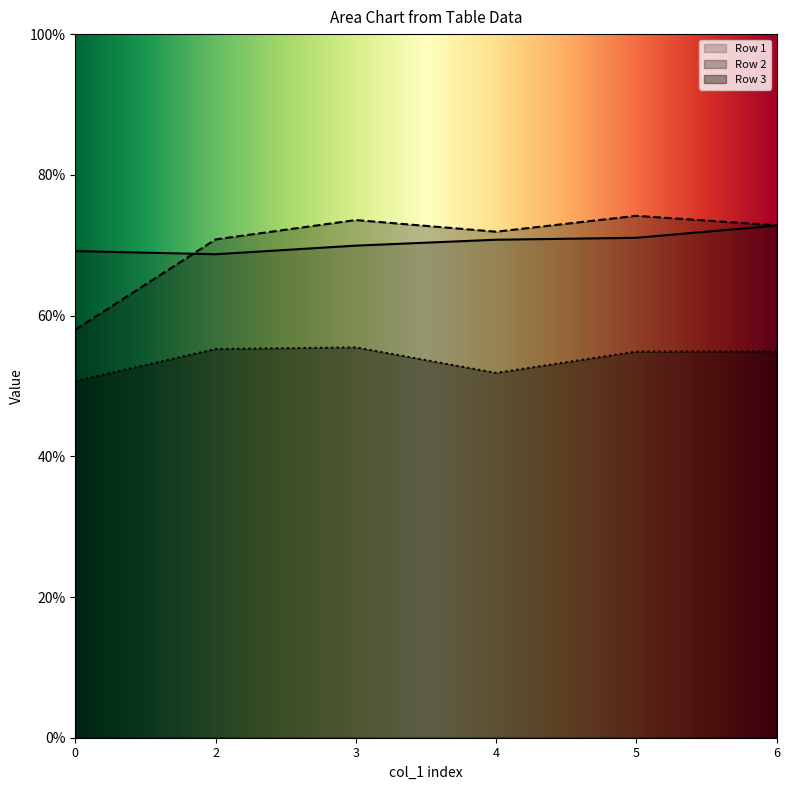

Reading left to right, extract all data points from this chart.

Row 1: 0=0.7	2=0.7	3=0.7	4=0.7	5=0.7	6=0.7
Row 2: 0=0.6	2=0.7	3=0.7	4=0.7	5=0.7	6=0.7
Row 3: 0=0.5	2=0.6	3=0.6	4=0.5	5=0.5	6=0.5